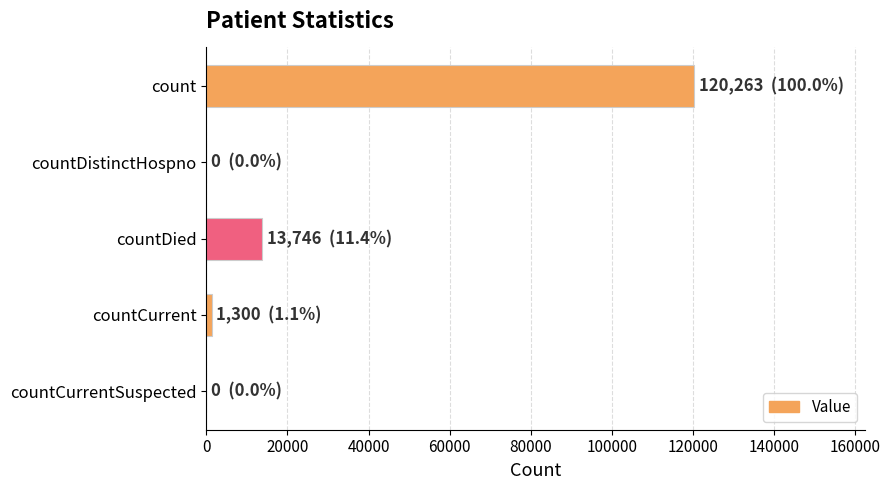

What is the maximum value shown in the chart?

120263